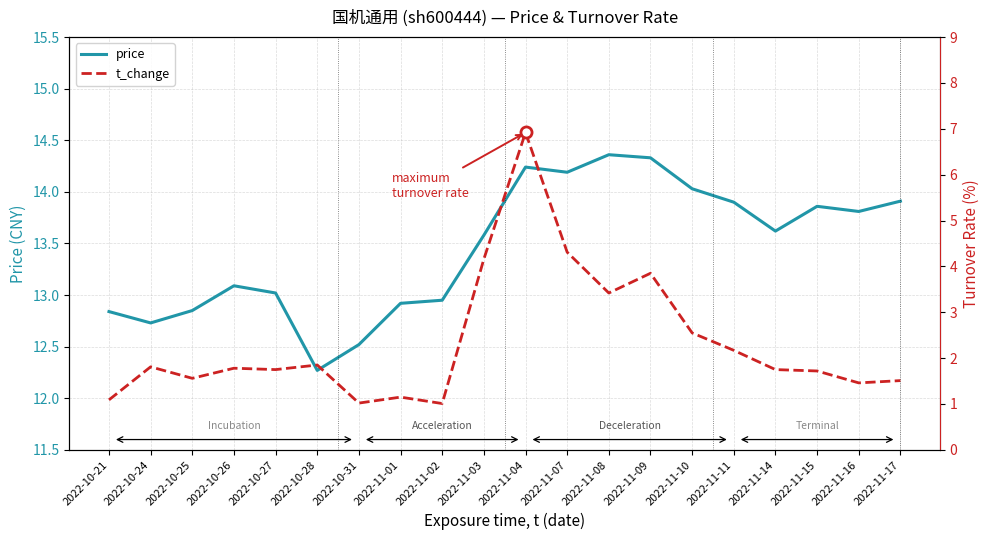

The value of t_change at 2022-11-07 is 0.9. True or false?

False